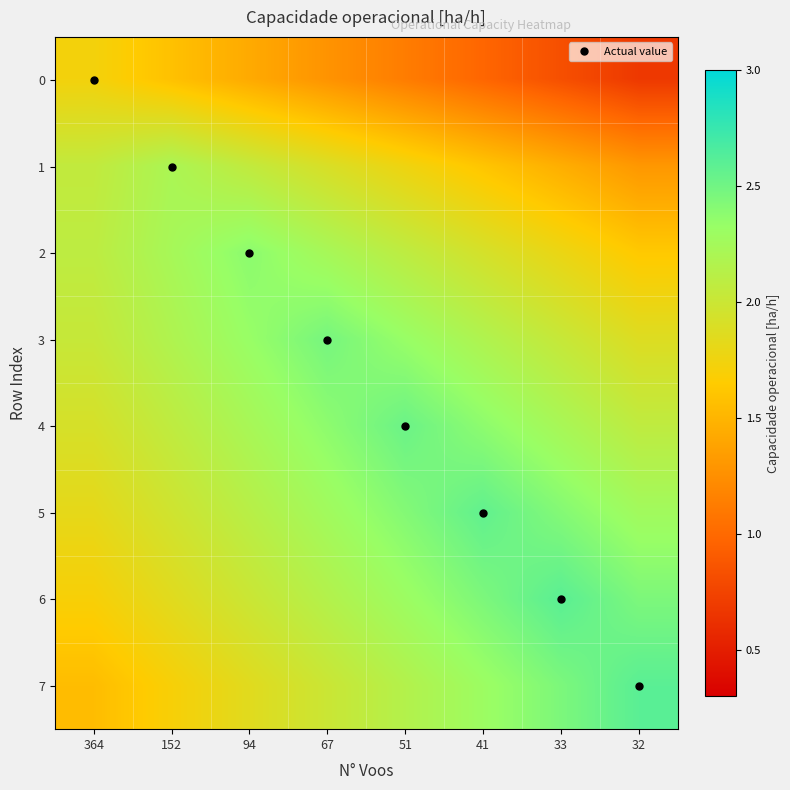

Between 51 and 32, which series saw the biggest shift?

2